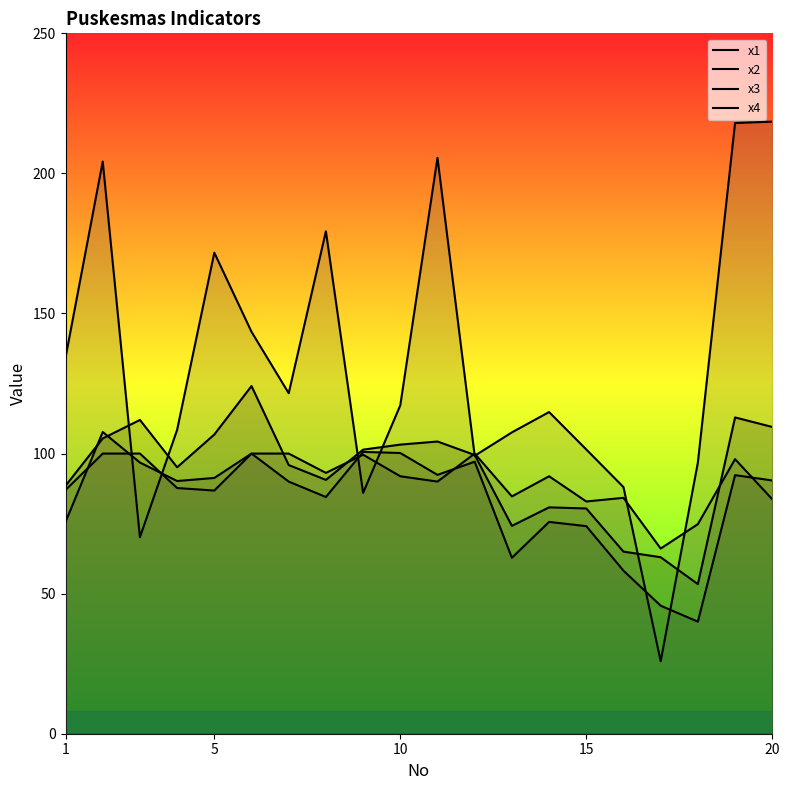

What is the smallest value displayed?

25.9